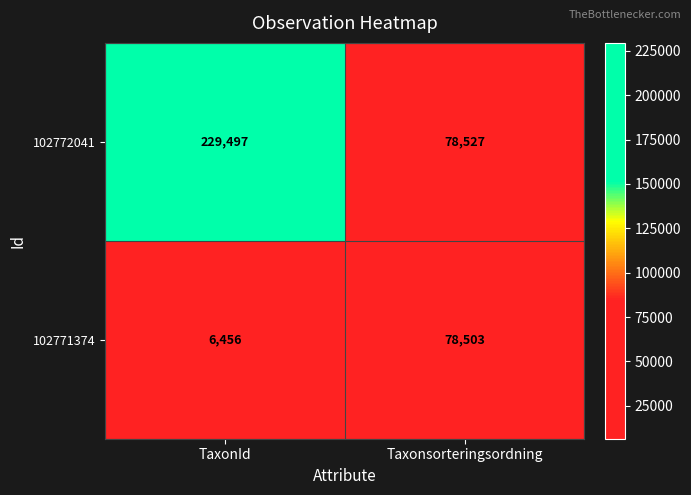

At which label is 102771374 closest to 42479?

TaxonId